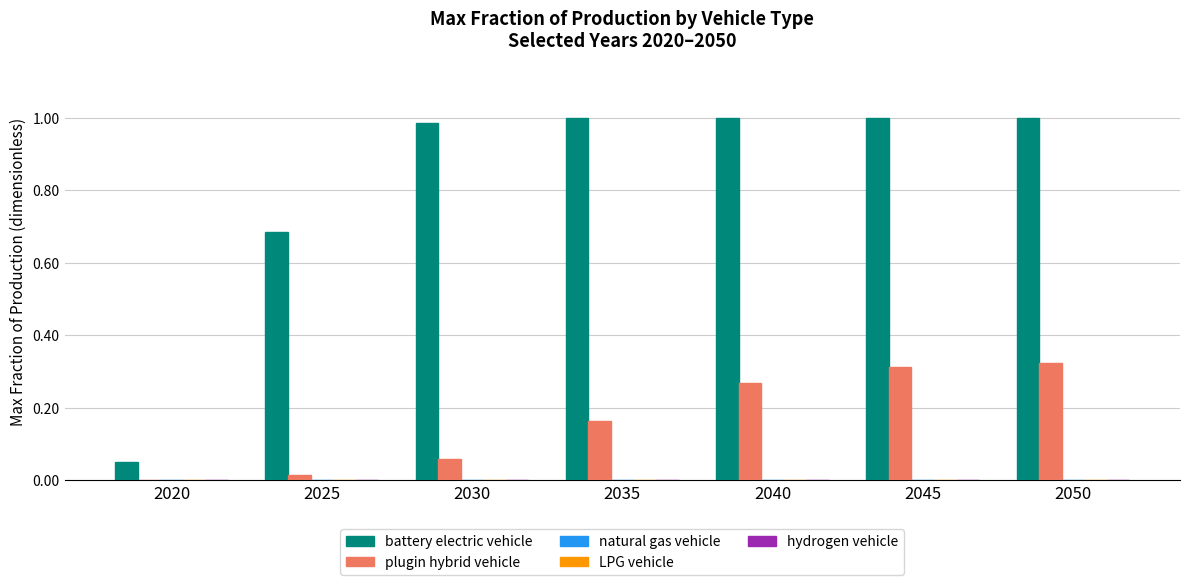

Which series has the largest total across all categories?

battery electric vehicle